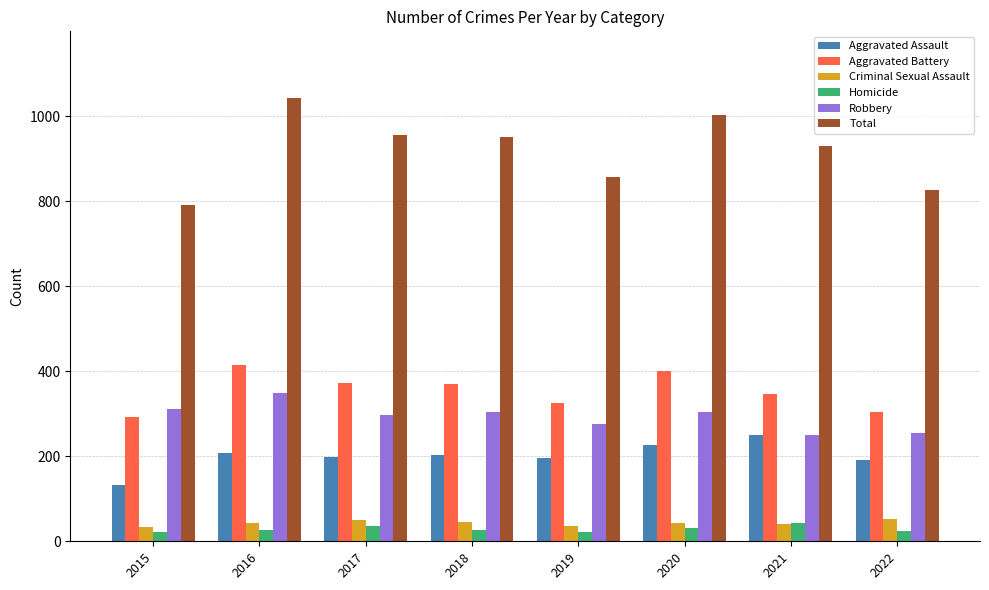

Where does the Robbery series first go above 303?

2015